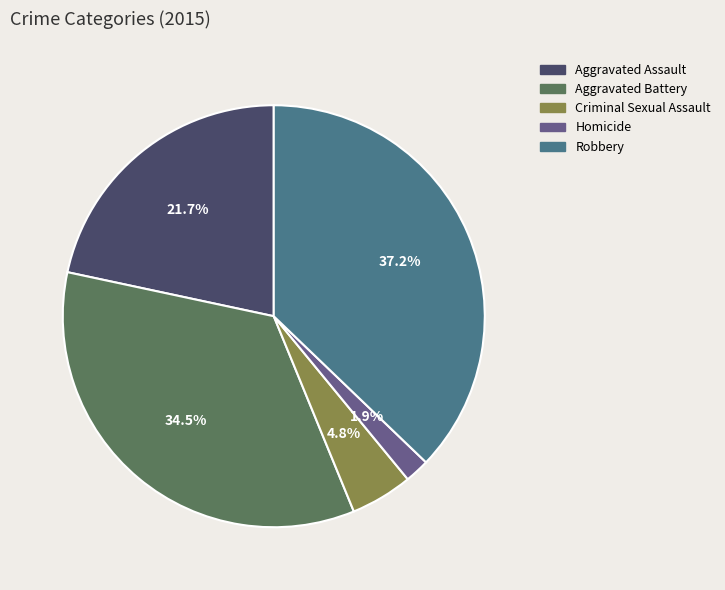

Which category has the smallest portion of the pie?

Homicide